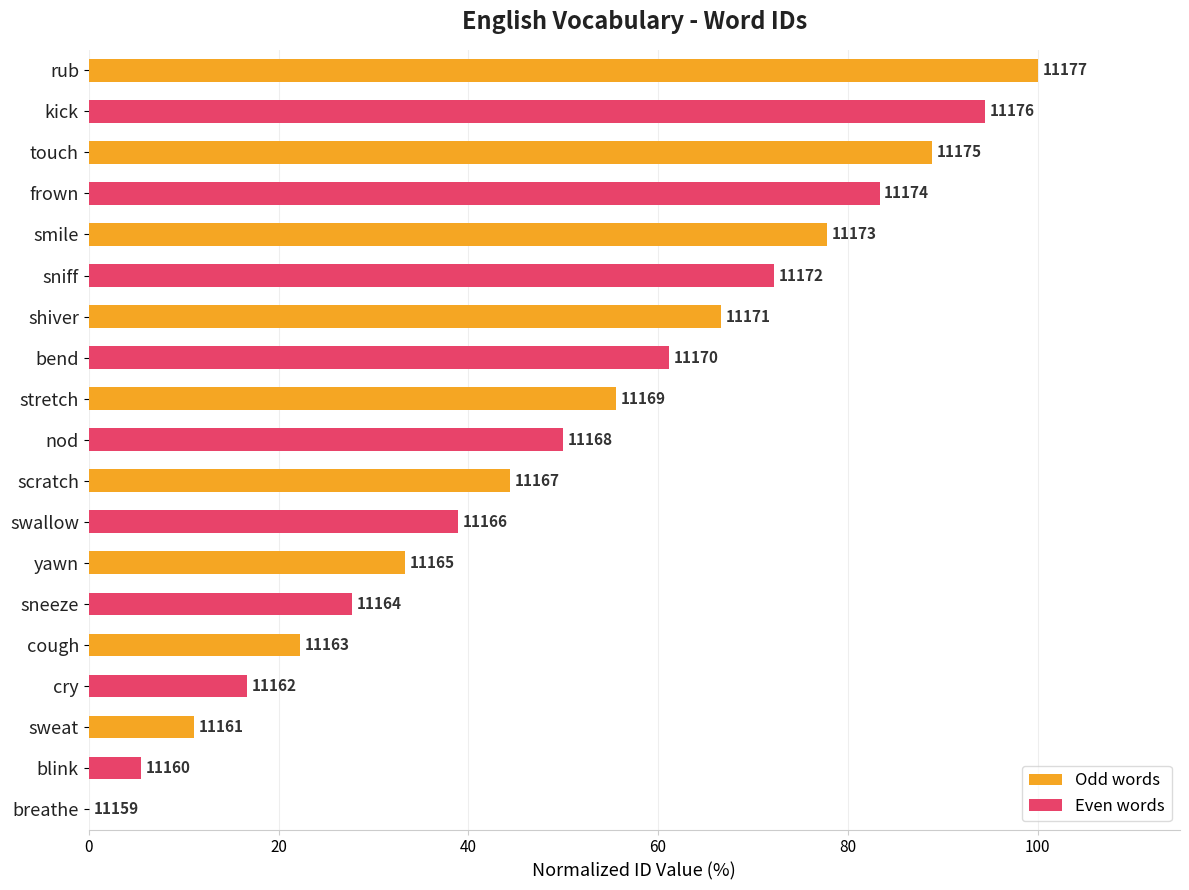

Are the bars horizontal?

Yes